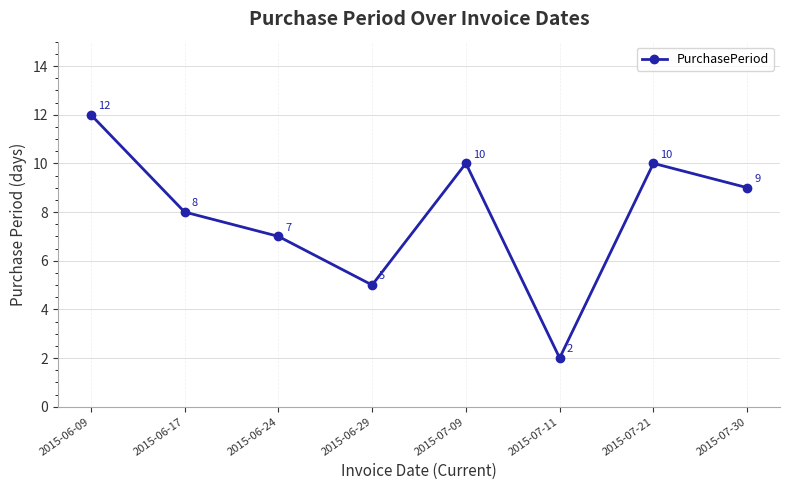

How many points are lower than both their immediate neighbors (excluding endpoints)?

2